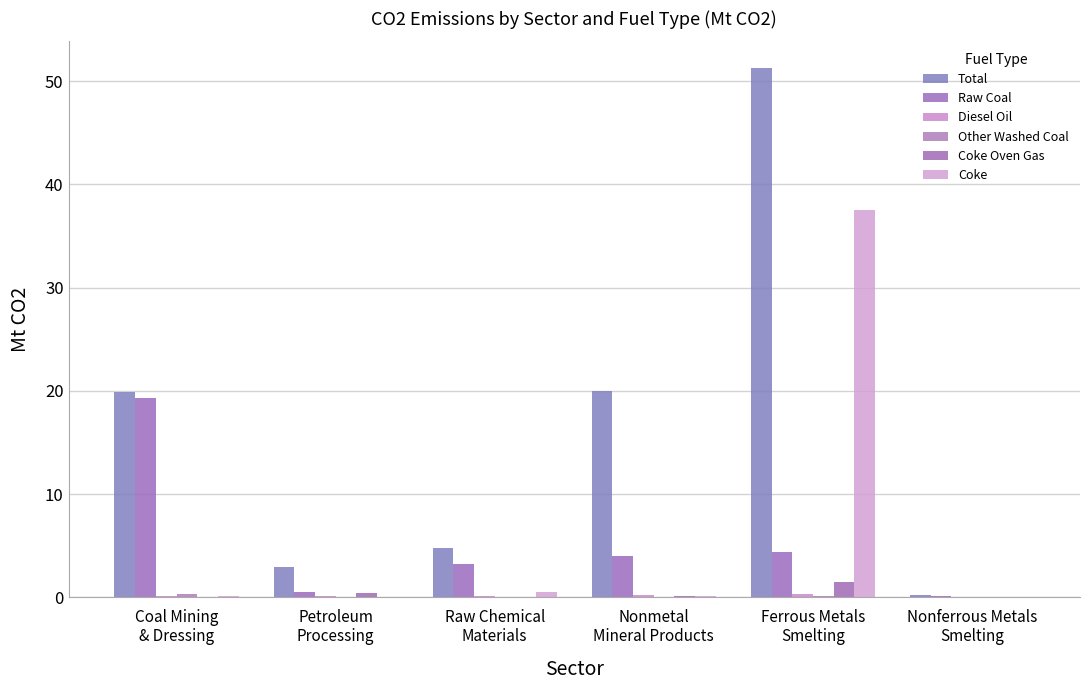

What is the average value of the Raw Coal series?

5.2